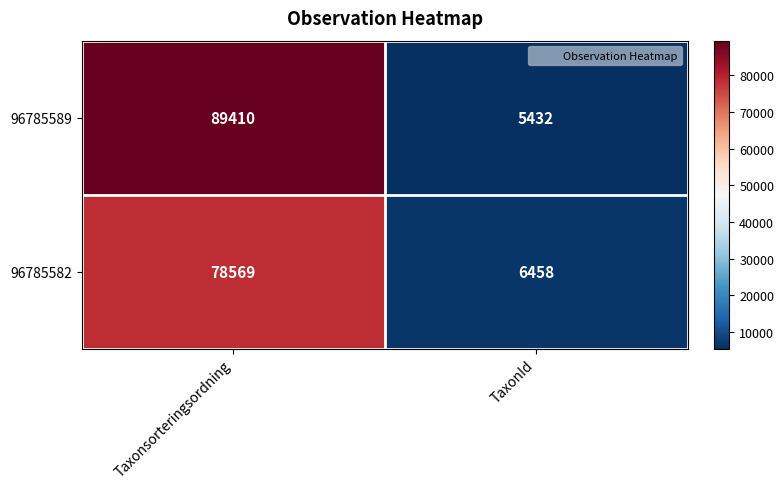

Which series has the largest range (max minus min)?

96785589